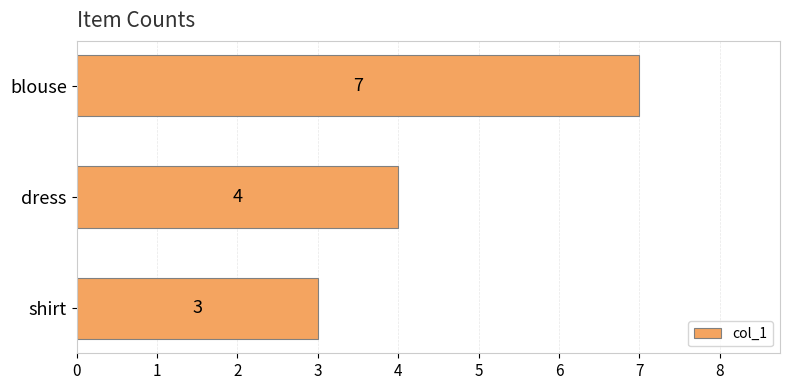

What is the sum of all values?

14